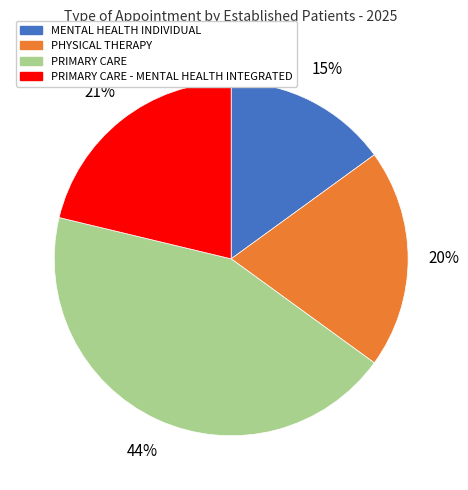

To the nearest percent, what is the average slice percentage?

25%